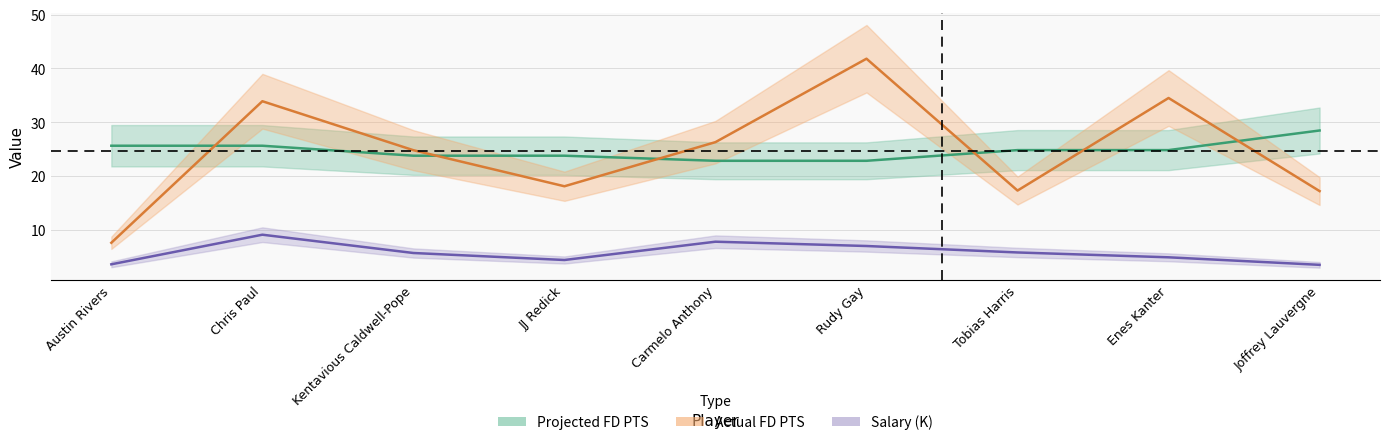

At which category does Salary reach its first local valley?

JJ Redick